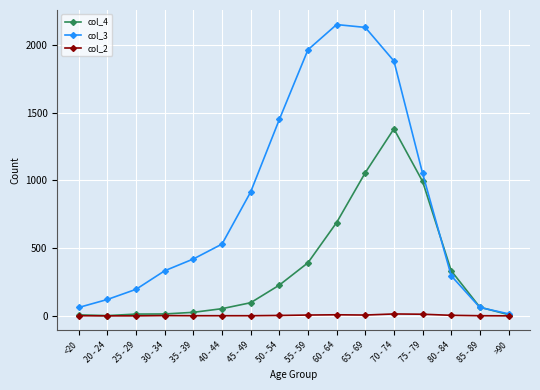

The value of col_2 at 80 - 84 is 4. True or false?

True